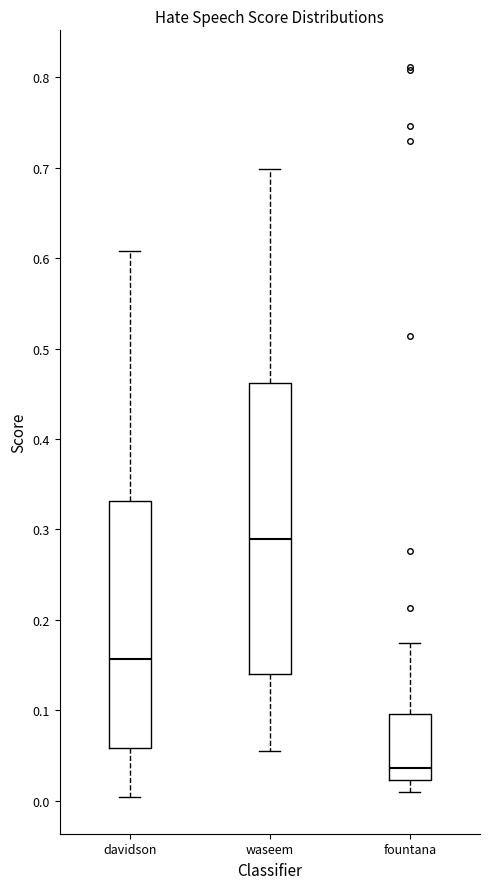

Which box has the highest median line?

waseem